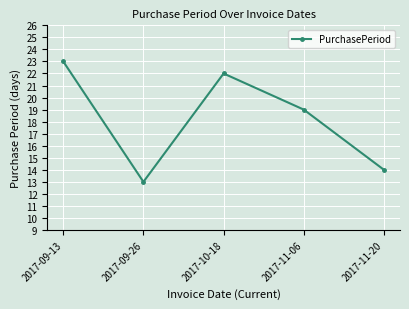

Where does the data first go above 19?

2017-09-13